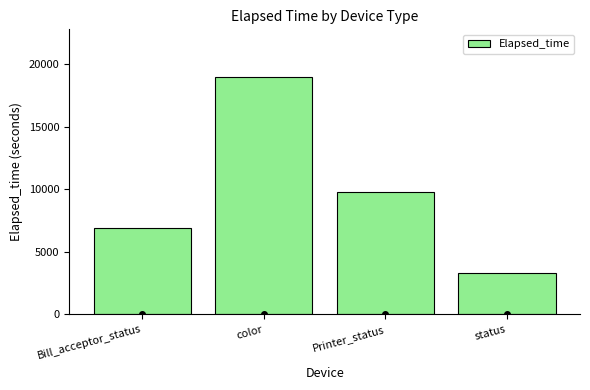

What is the change in value from Bill_acceptor_status to Printer_status?

+2864